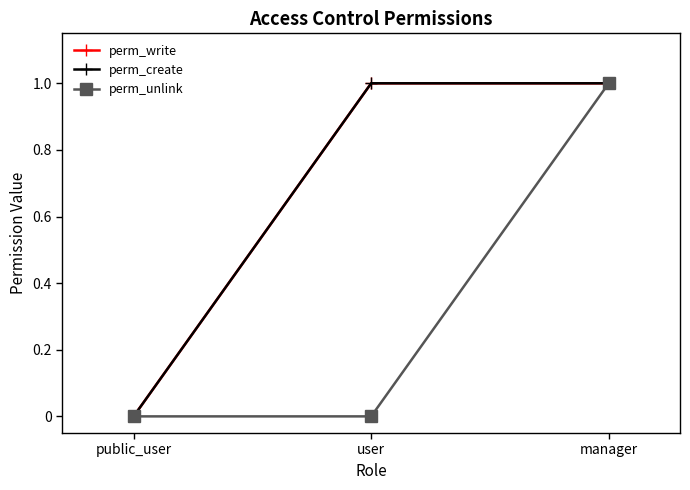

Which series has the largest total across all categories?

perm_write